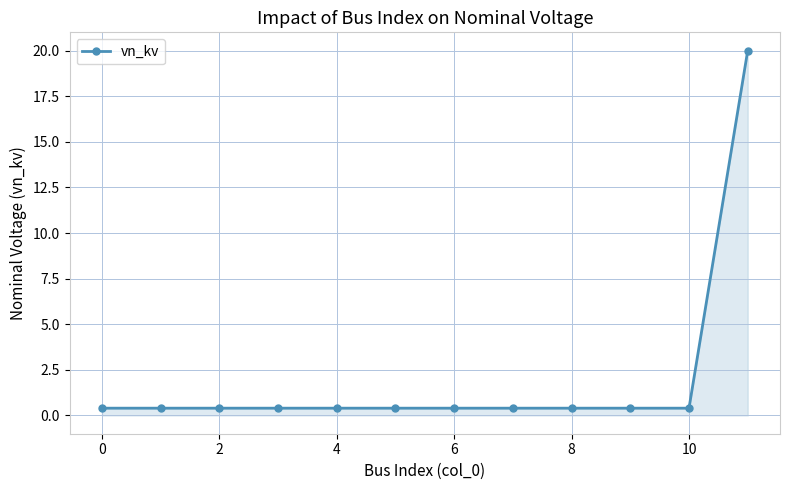

What is the smallest value displayed?

0.4